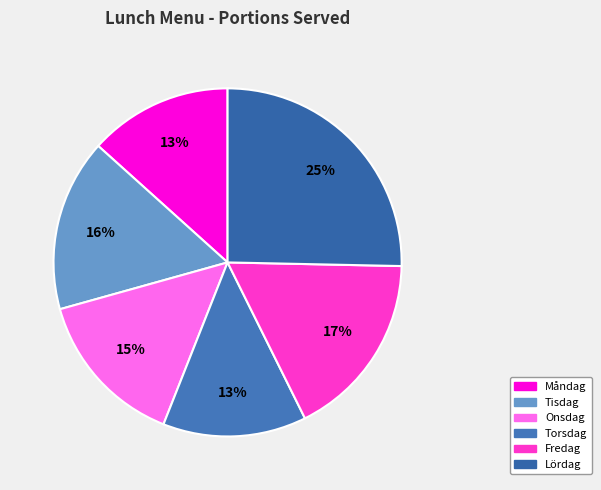

Is it true that Fredag is 6% of the pie?

False